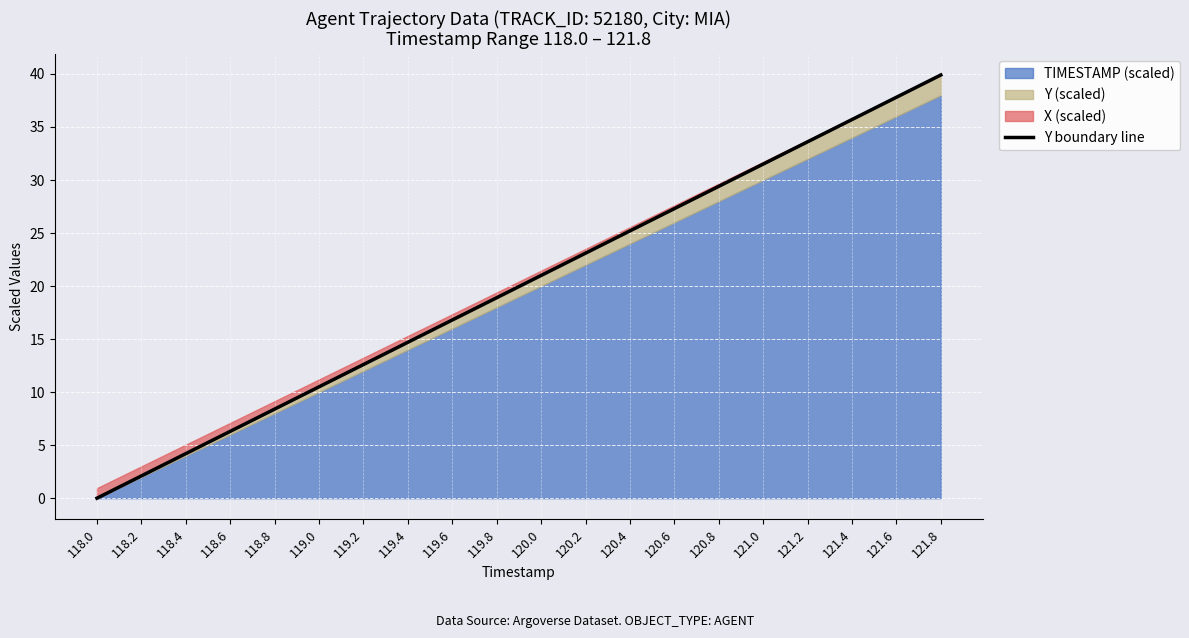

Reading right to left, what are all the values shown in this chart?

39.9	37.8	35.7	33.6	31.5	29.4	27.3	25.2	23.1	21.0	18.9	16.8	14.7	12.6	10.5	8.4	6.3	4.2	2.1	0.0